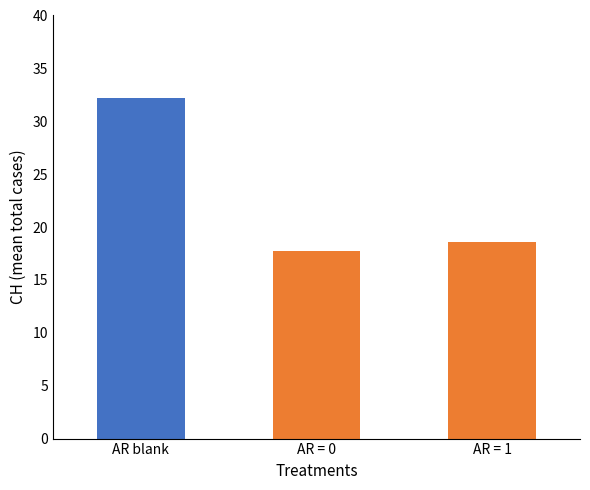

What is the difference between the maximum and second lowest values?

13.6